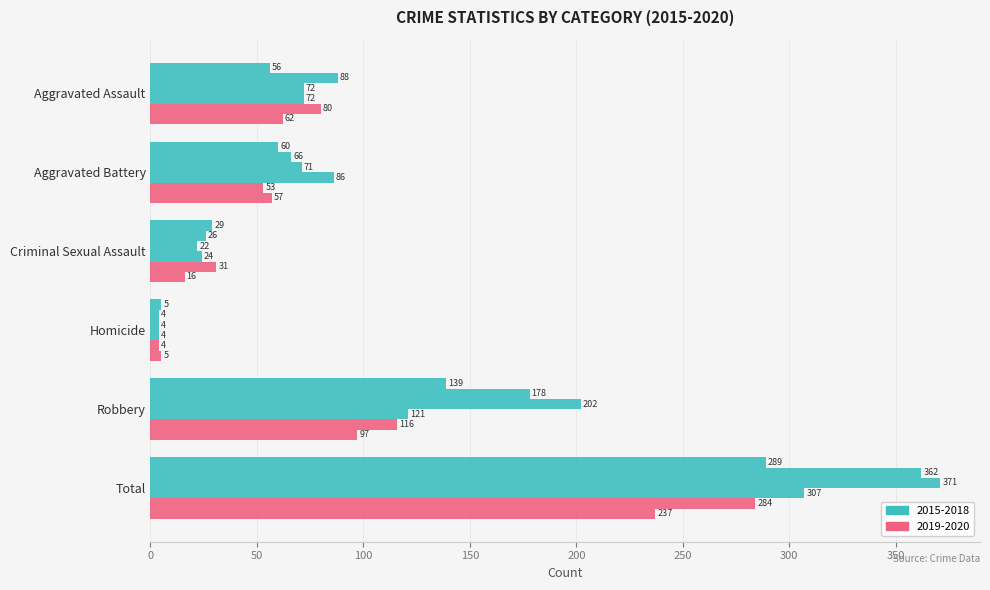

How many series are shown in this chart?

6